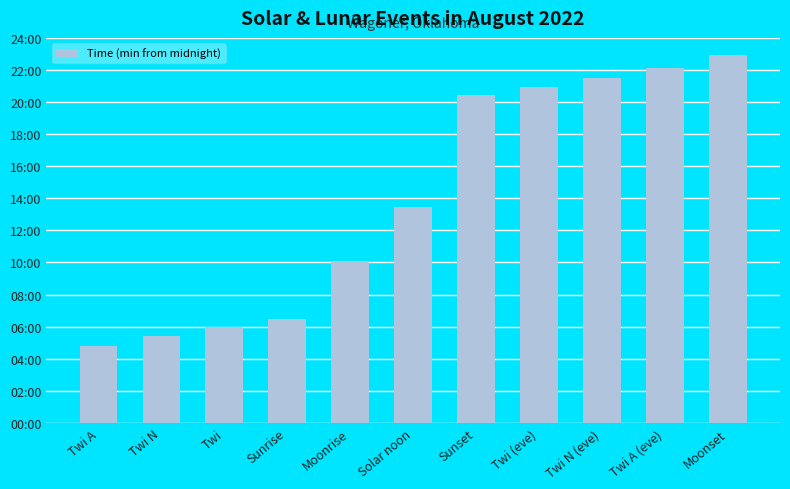

Is it true that the value at Twi A is 289?

True